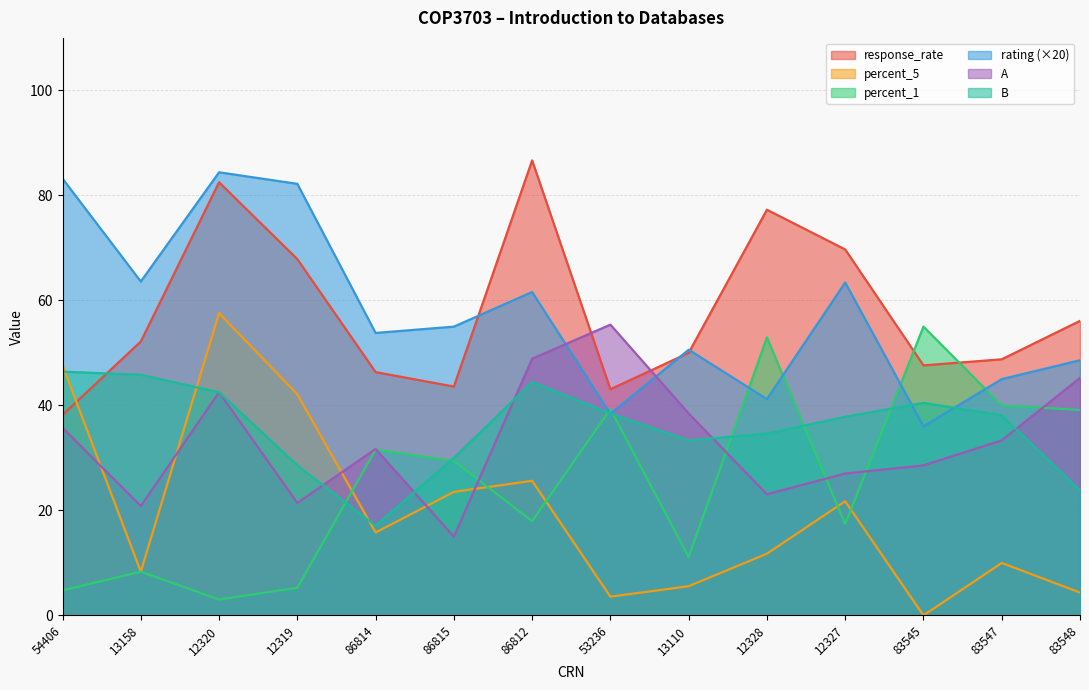

What value does the B series have at 54406?

46.4